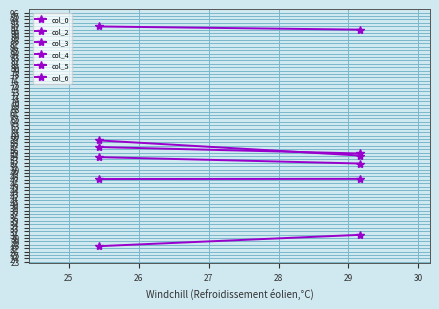

Count the number of categories in the chart.

2